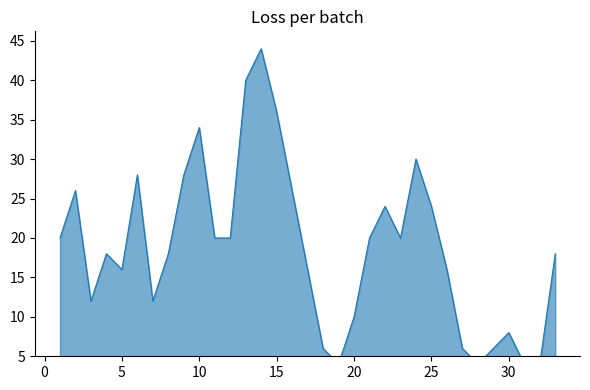

At which category does the data reach its first local peak?

2